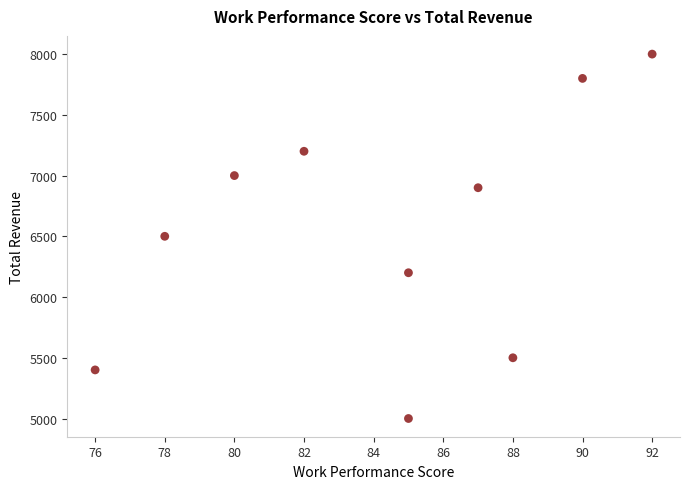

What is the range of Y values (max minus min)?

3000